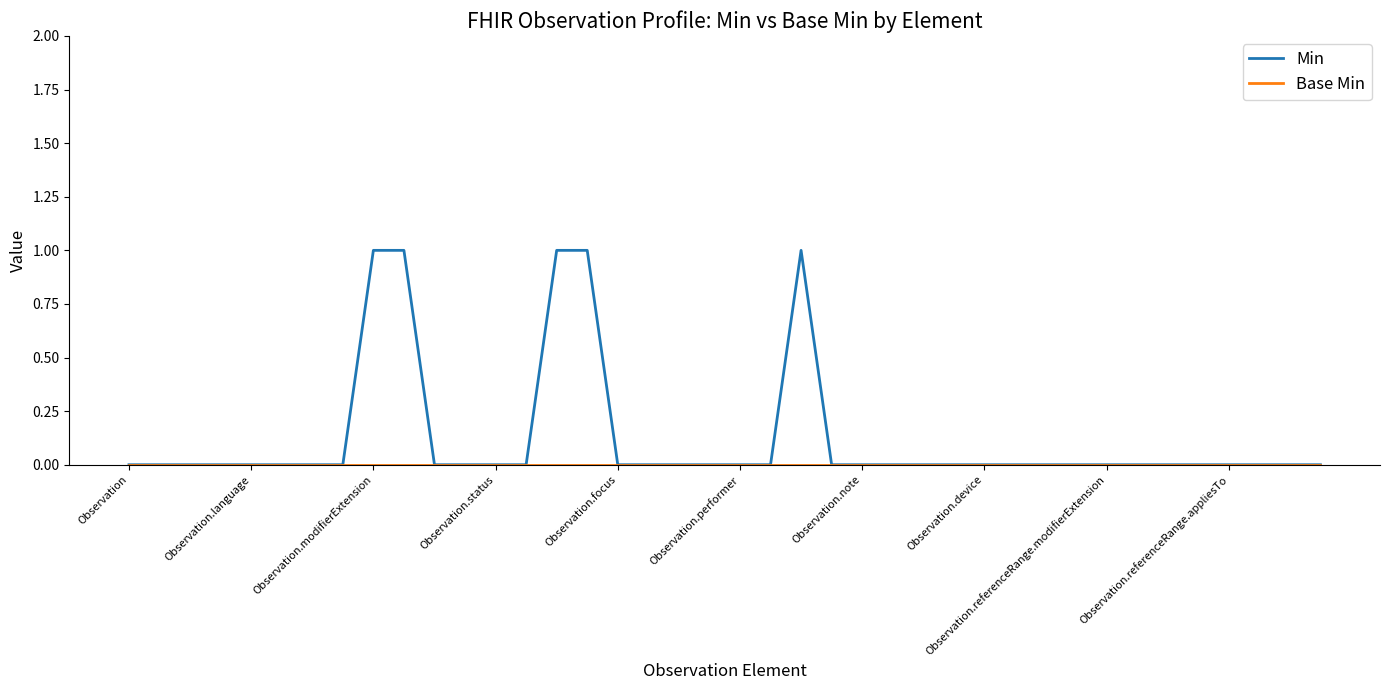

Which series has the largest total across all categories?

Min